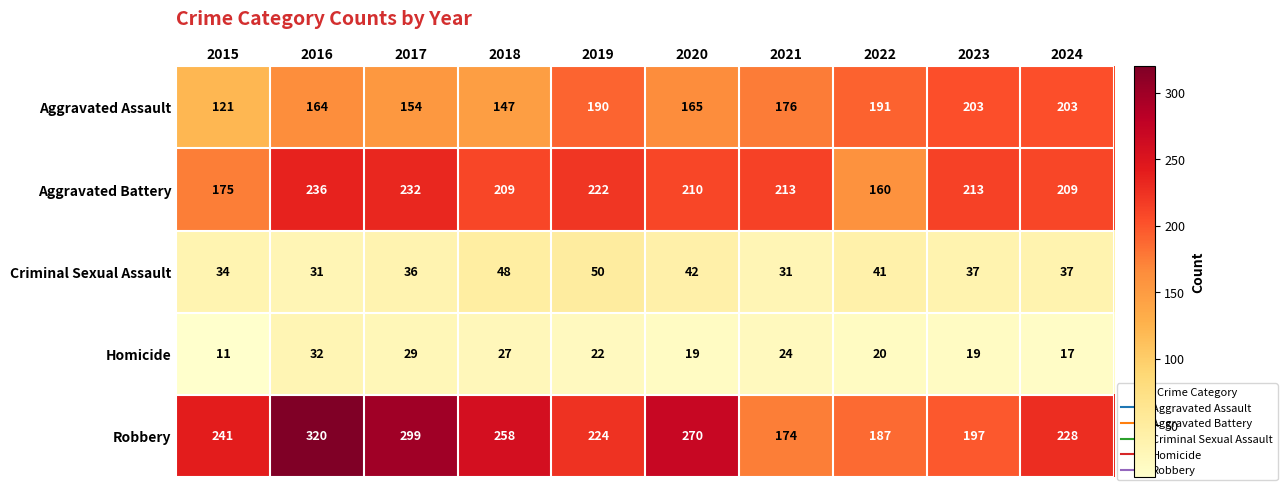

At which category does the chart reach its peak across all series?

2016